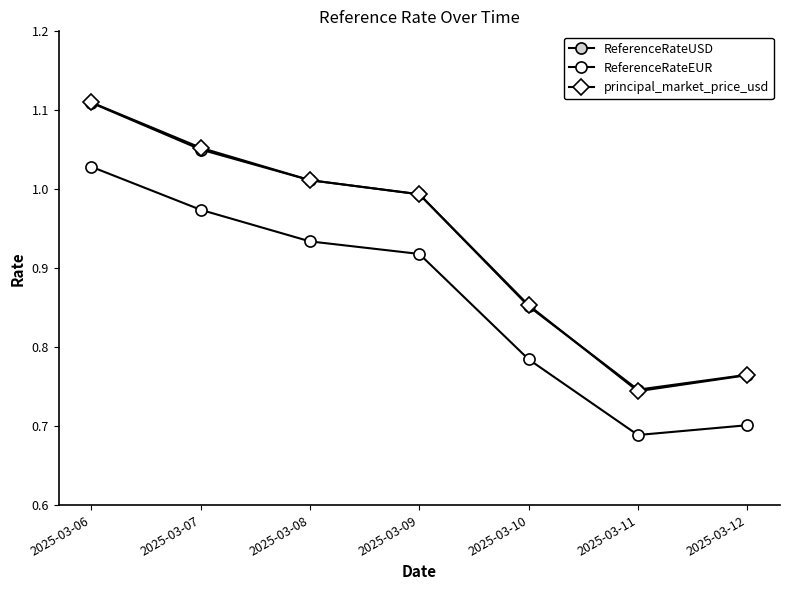

Which series has the largest range (max minus min)?

principal_market_price_usd